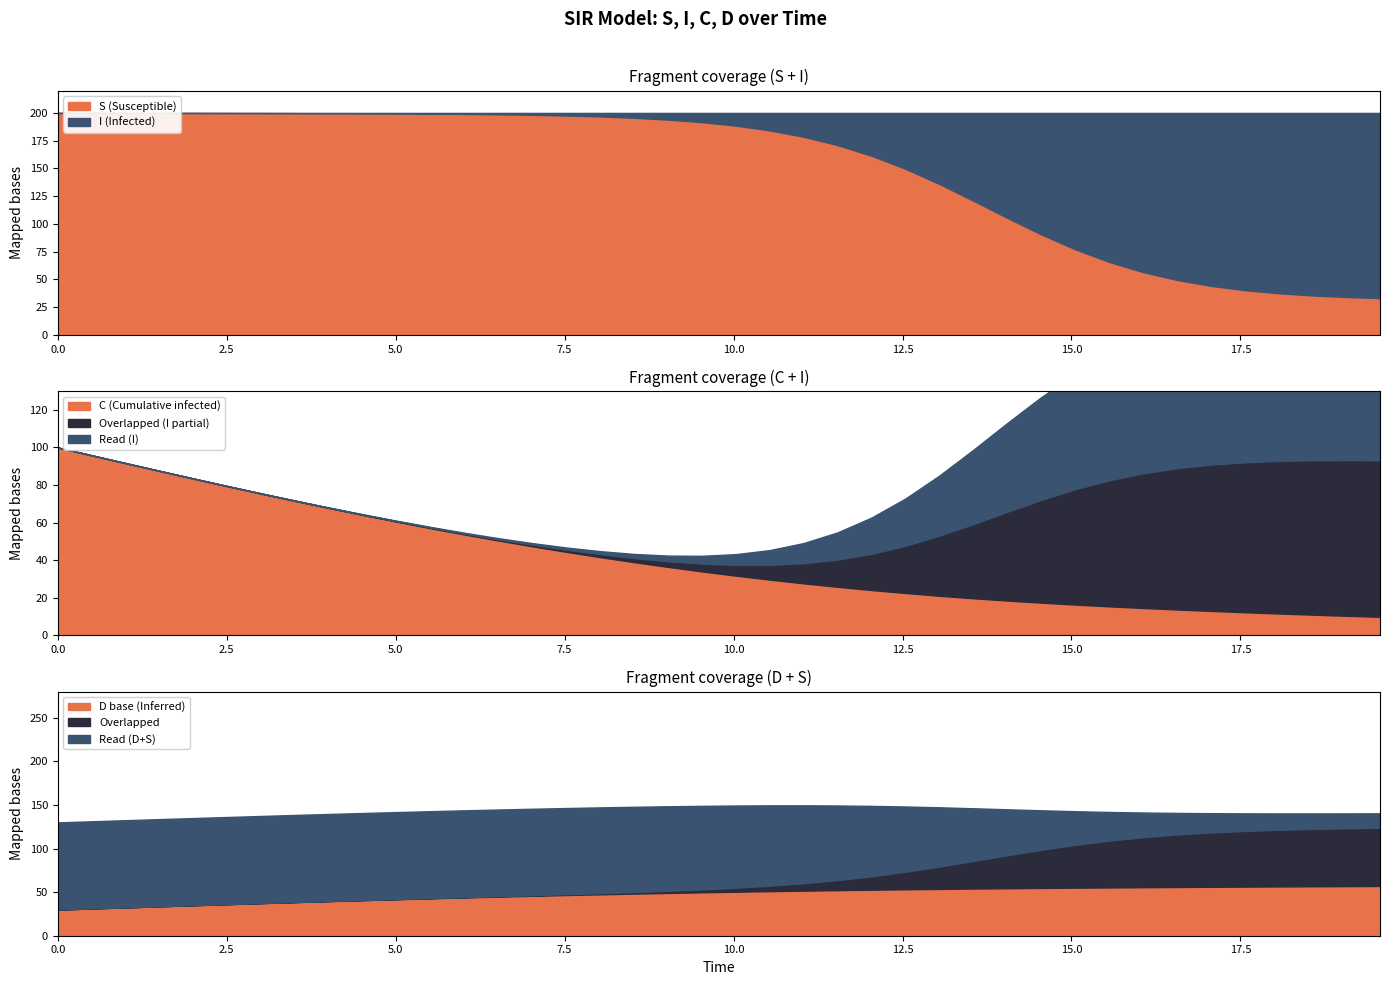

What is the highest value of the S (Susceptible) series?

200.0